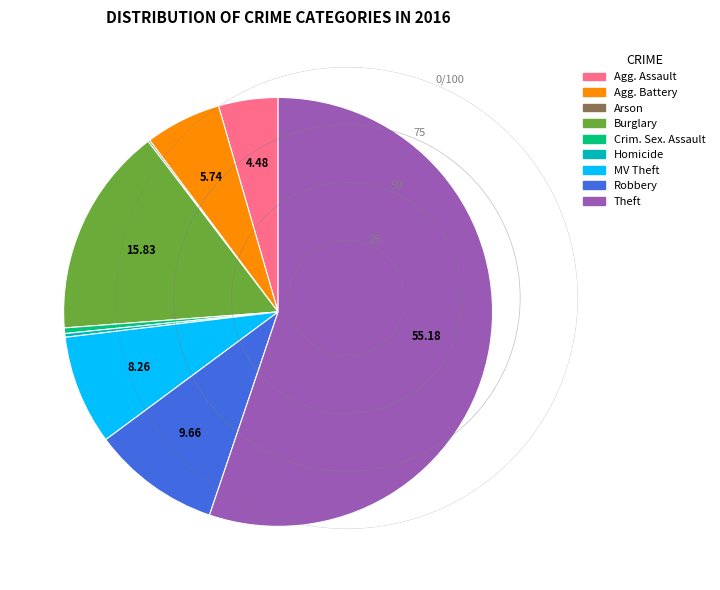

Which slice represents more than half of the pie?

Theft